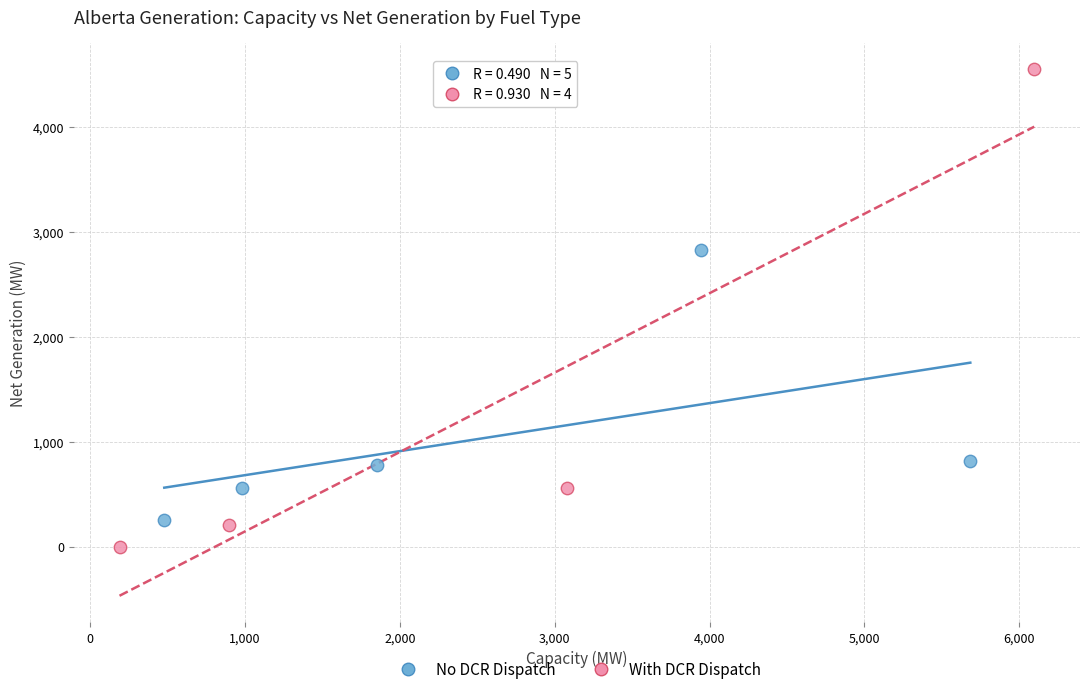

Which series contains the highest Y value?

With DCR Dispatch